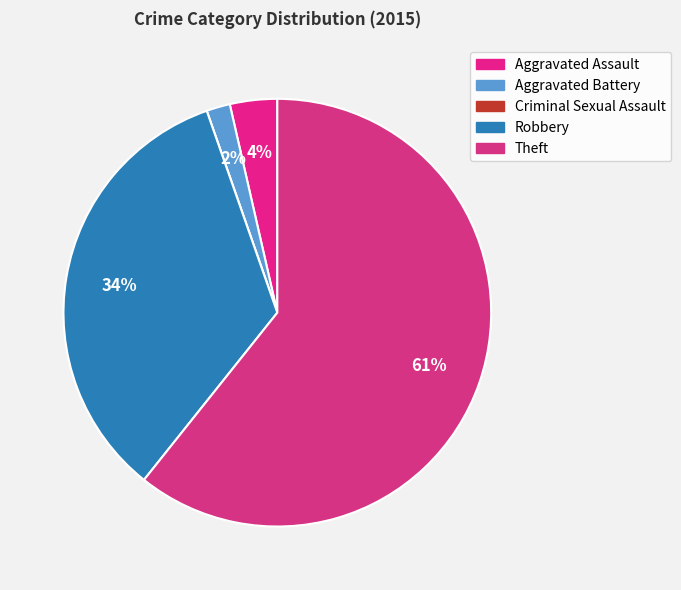

Count the number of slices in the pie.

5